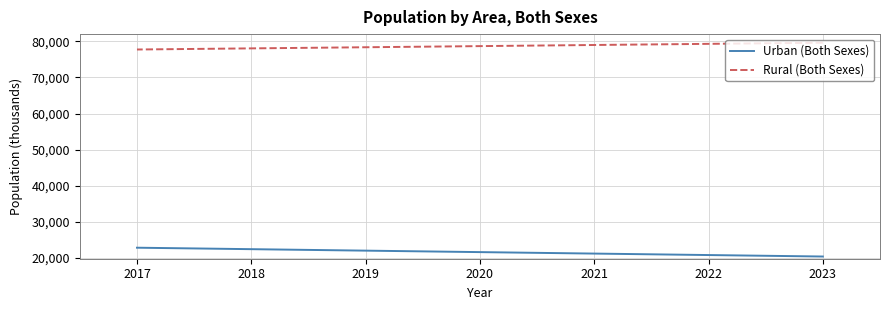

What is the minimum value for Rural (Both Sexes)?

77743